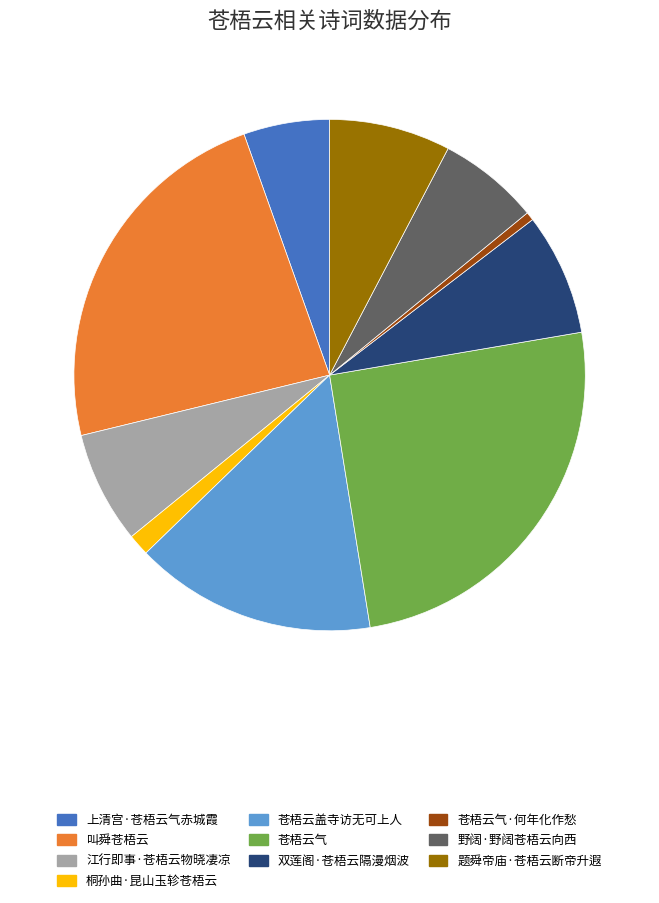

Does 苍梧云气·何年化作愁 represent more than half of the total?

No